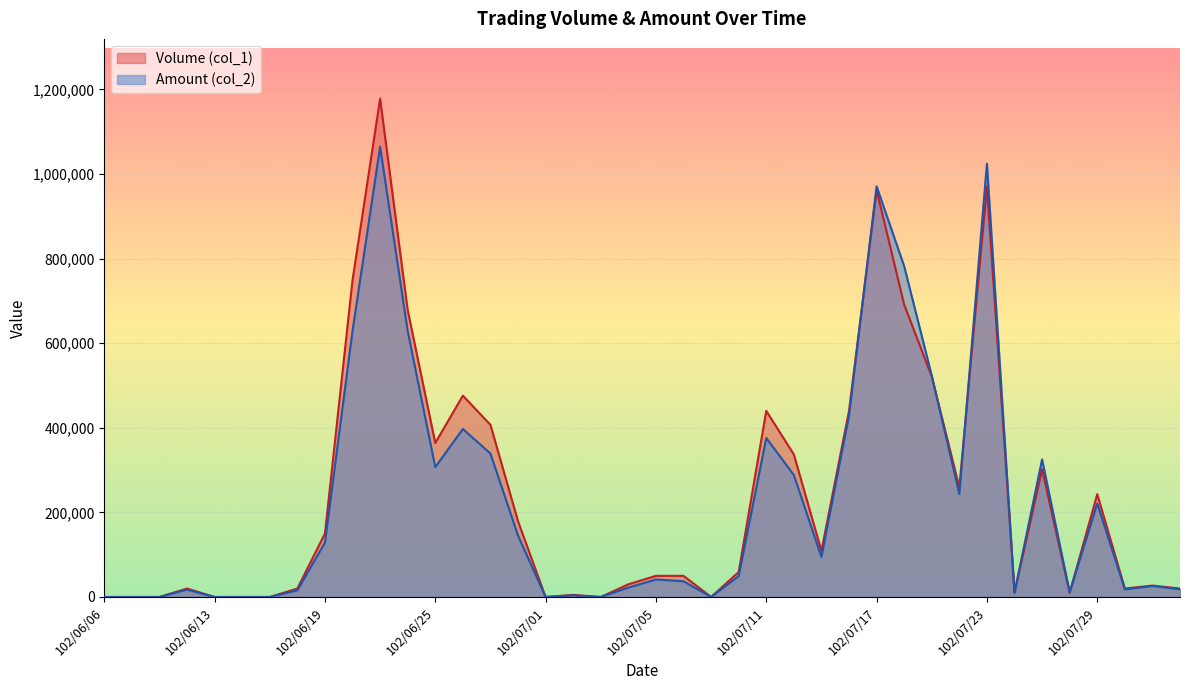

True or false: Volume (col_1) has a value of 35304 at 102/07/30.

False